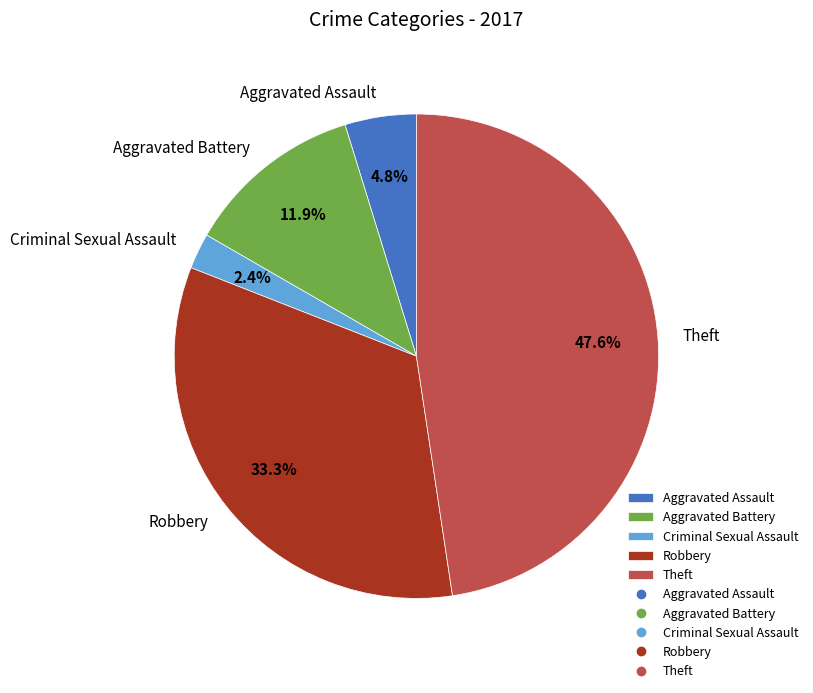

Is there a majority slice in this chart?

No